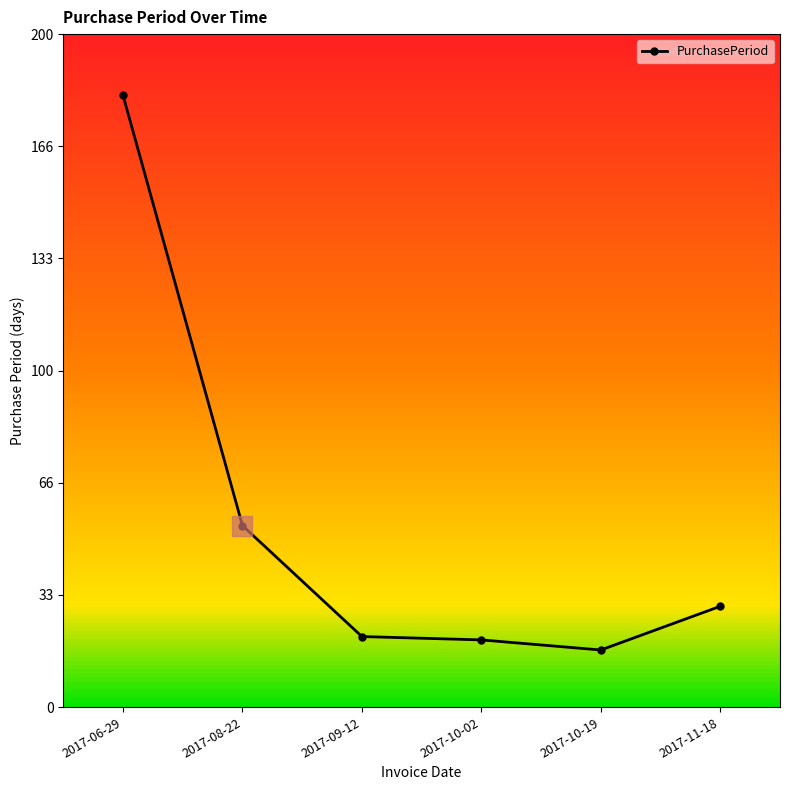

What is the change in value from 2017-08-22 to 2017-11-18?

-24